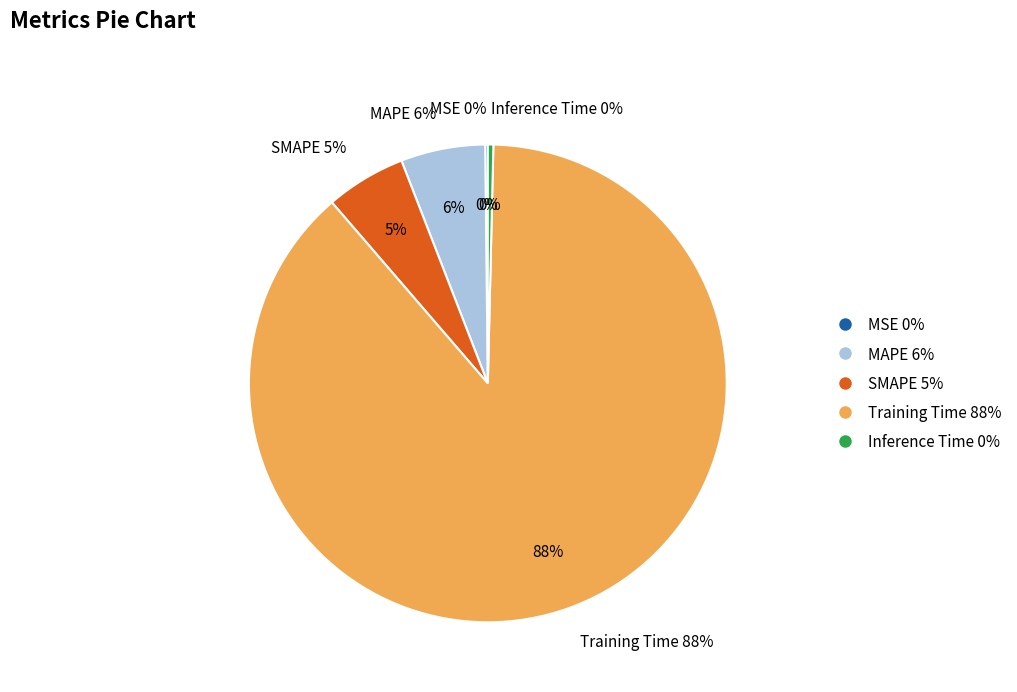

Do MAPE and SMAPE together represent more than half of the pie?

No